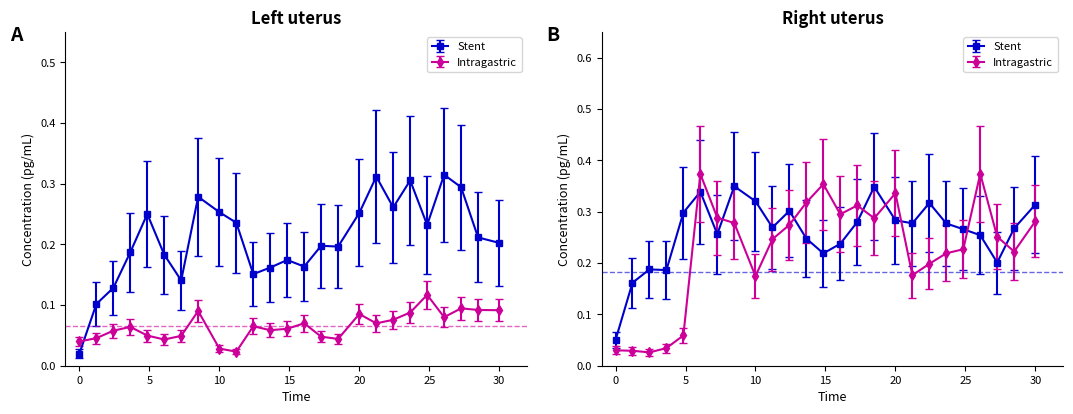

Does the chart display data point markers on the line(s)?

Yes